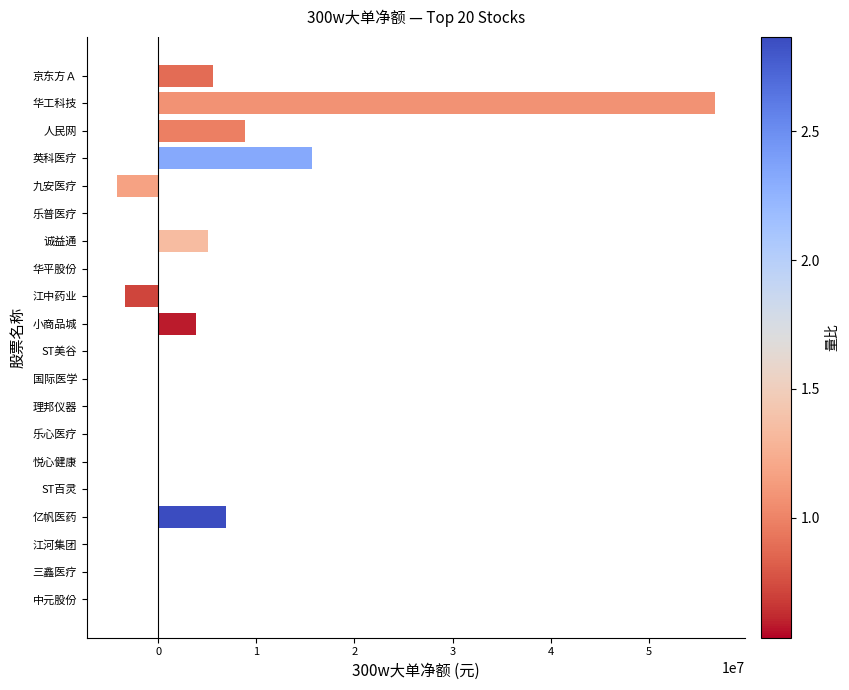

The value at ST美谷 is 37494170. True or false?

False